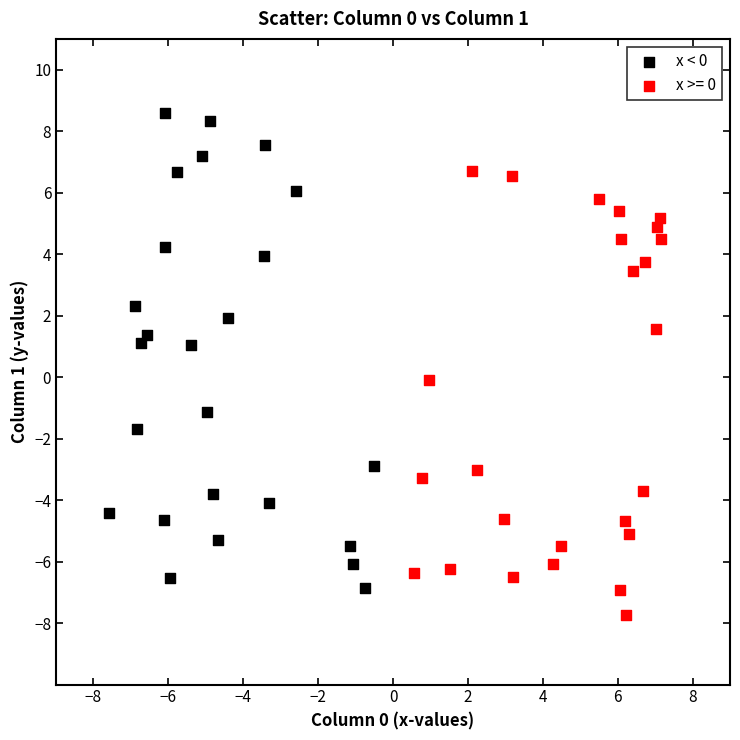

Which series contains the lowest Y value?

x >= 0